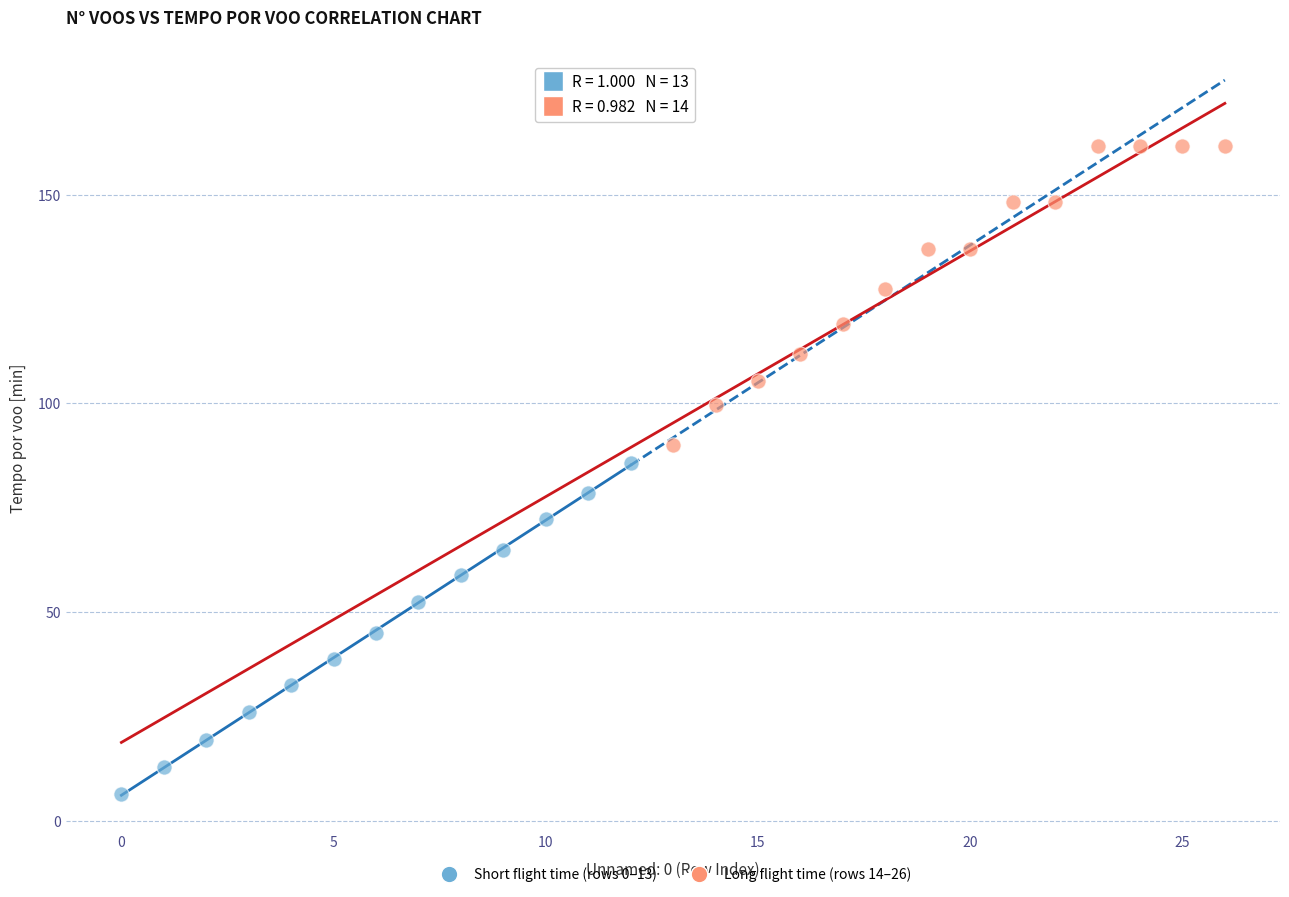

Which series has the widest spread of Y values?

Short flight time (rows 0–13)